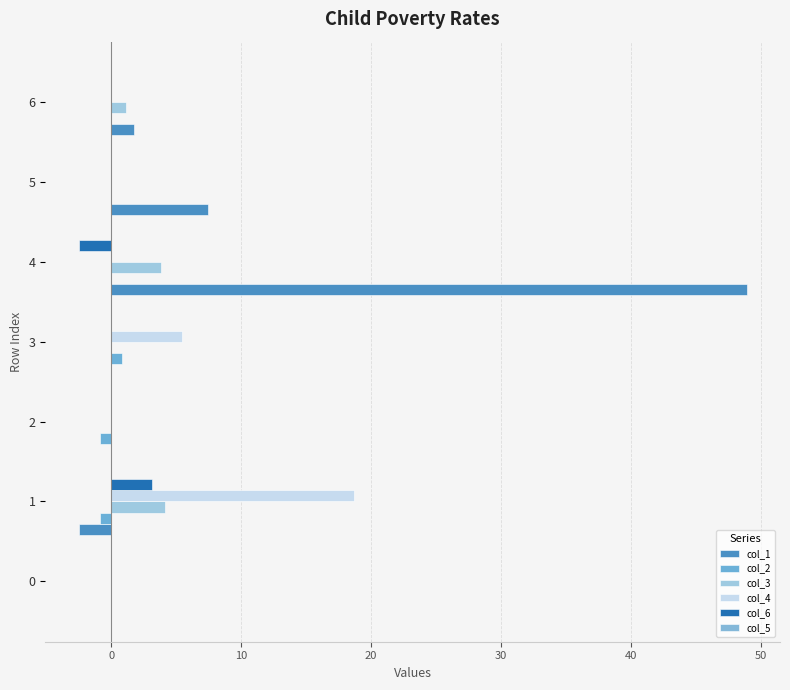

How many data points does each series have?

7